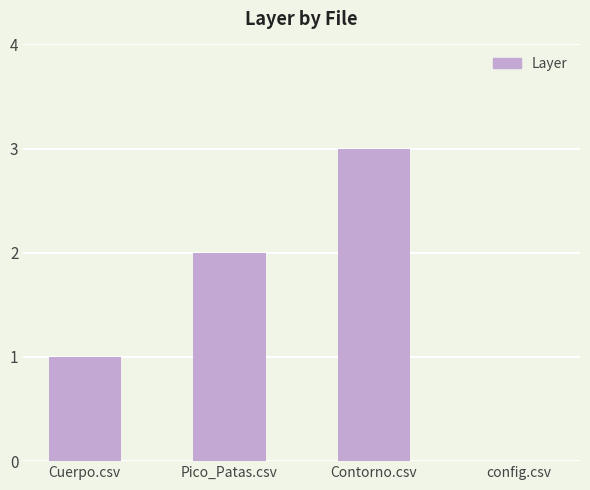

The chart shows a value of 3 at Pico_Patas.csv. True or false?

False